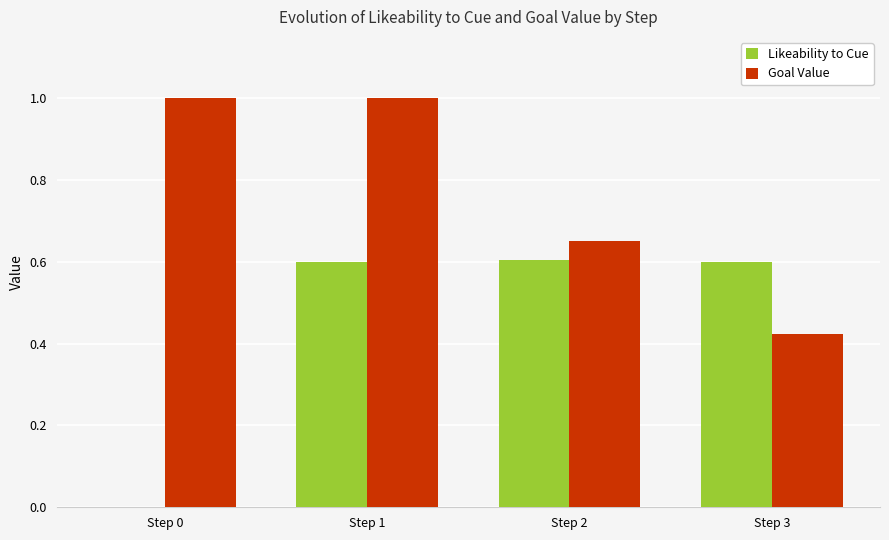

True or false: Goal Value has a value of 0.6 at Step 2.

True